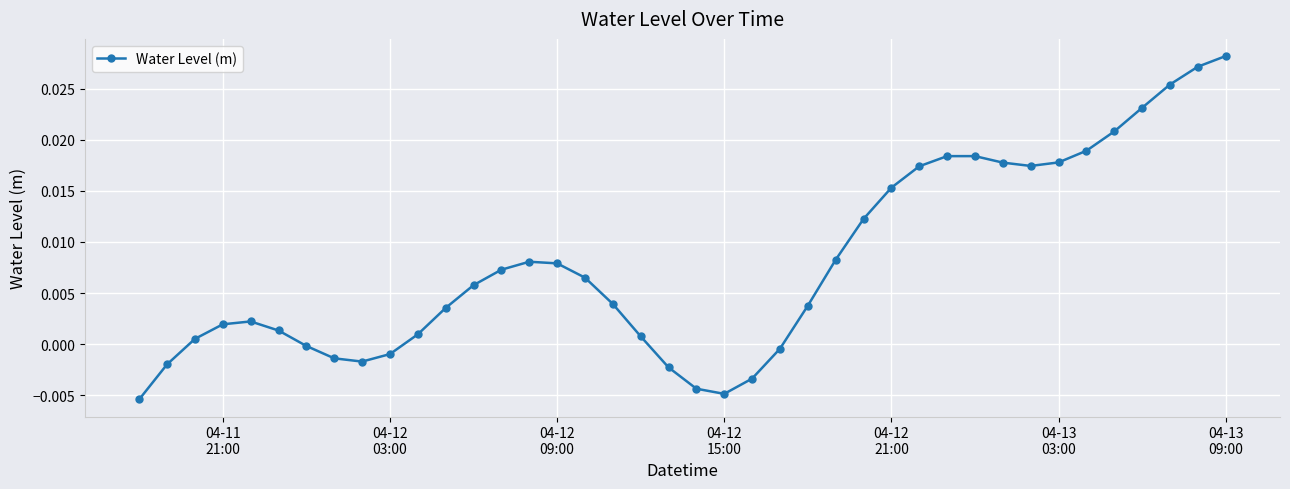

True or false: the data has more than 0 interior local peaks.

True